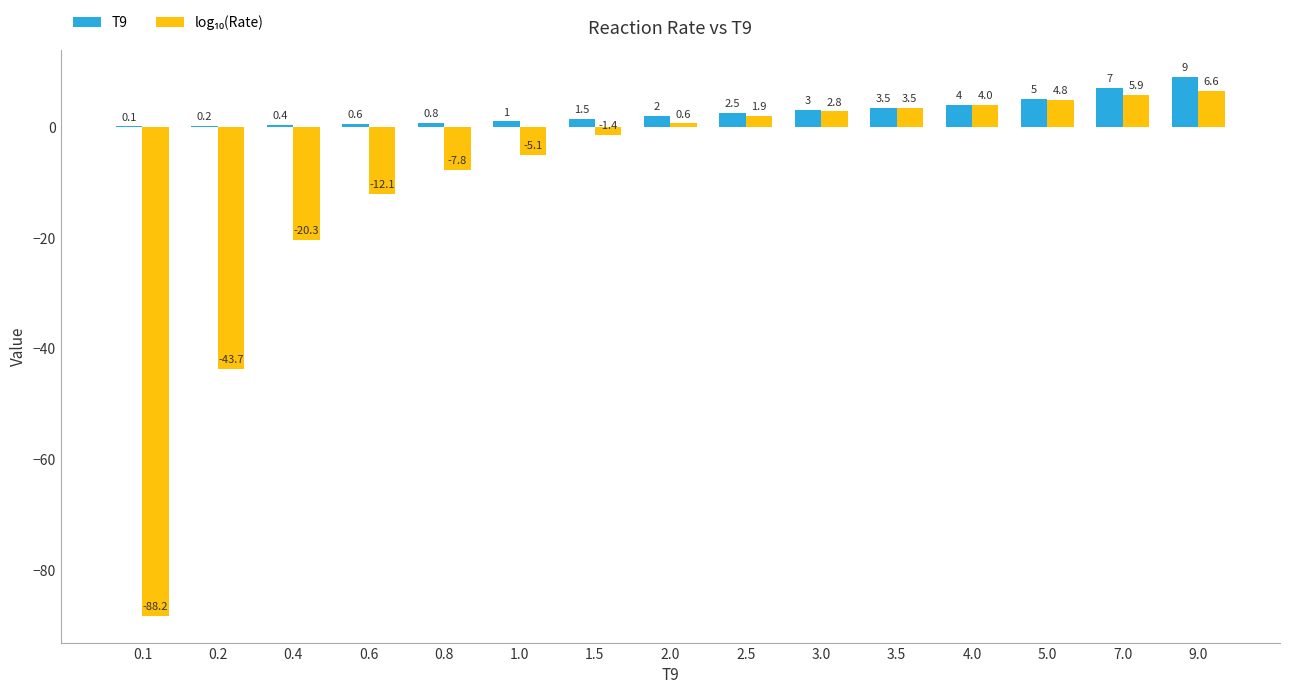

Which label corresponds to the largest value in the chart?

9.0